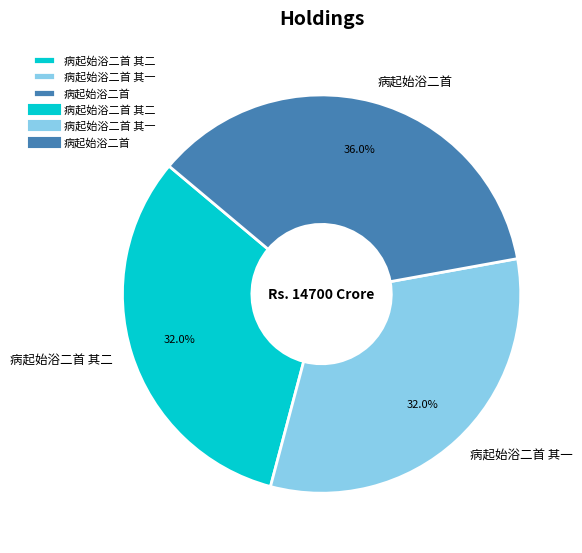

To the nearest percent, what is the difference between the largest and smallest slice percentages?

4%